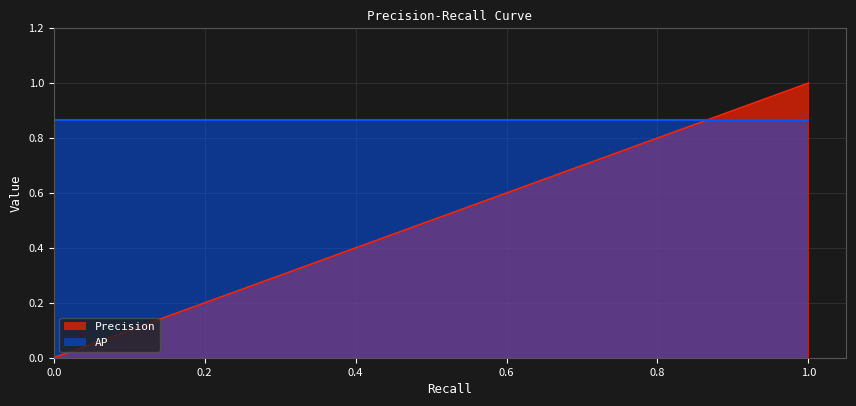

What is the difference between the highest and lowest values at 2?

0.1